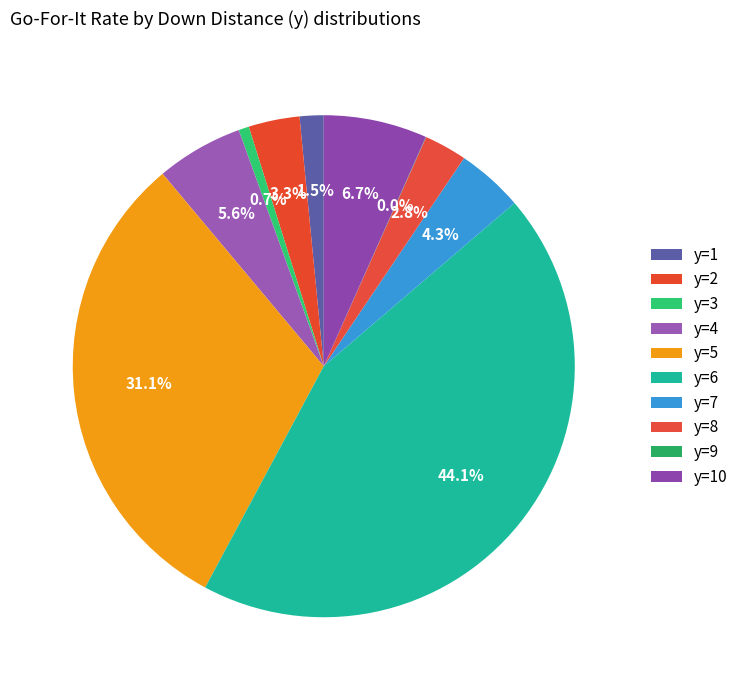

To the nearest percent, what is the combined percentage of y=1 and y=7?

6%